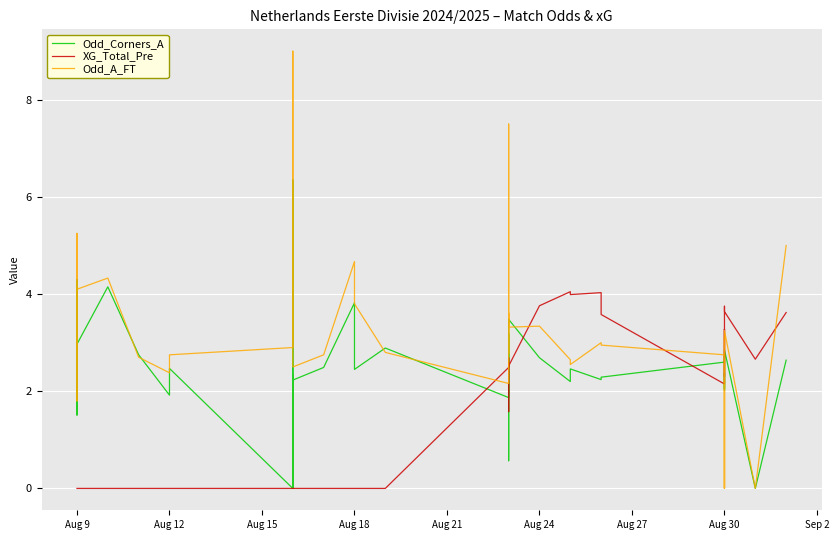

Where is the first local minimum for Odd_Corners_A?

Aug 9